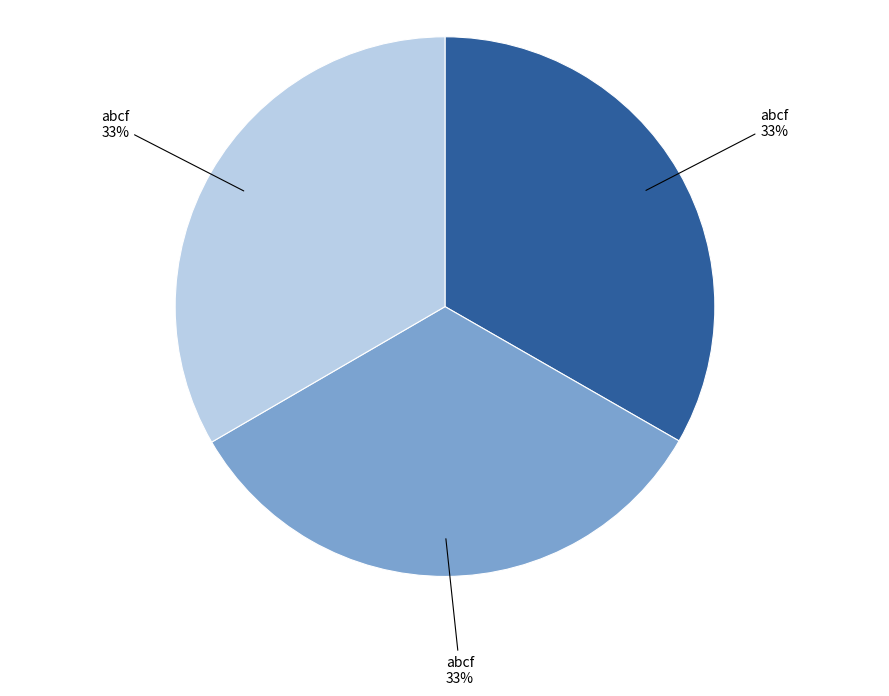

Is there a majority slice in this chart?

No